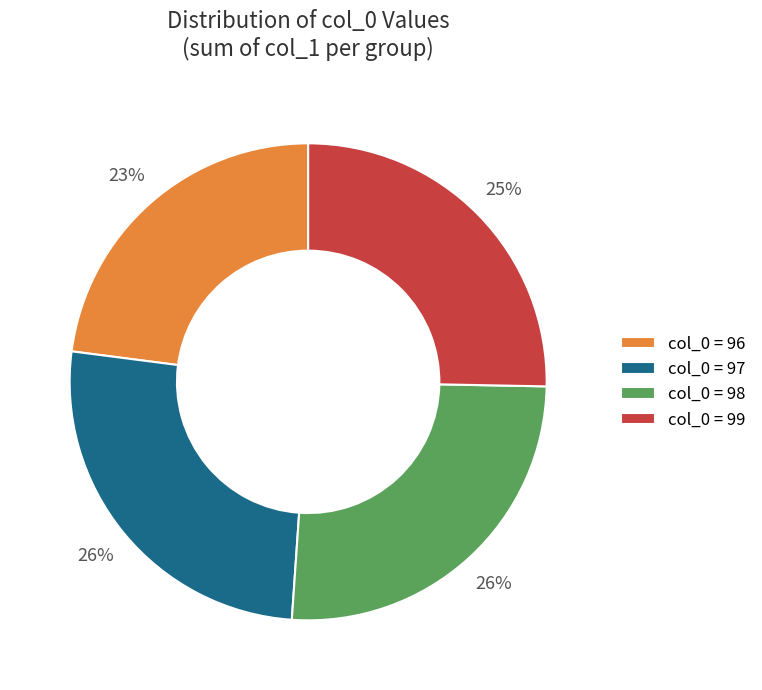

How many slices are in this pie chart?

4